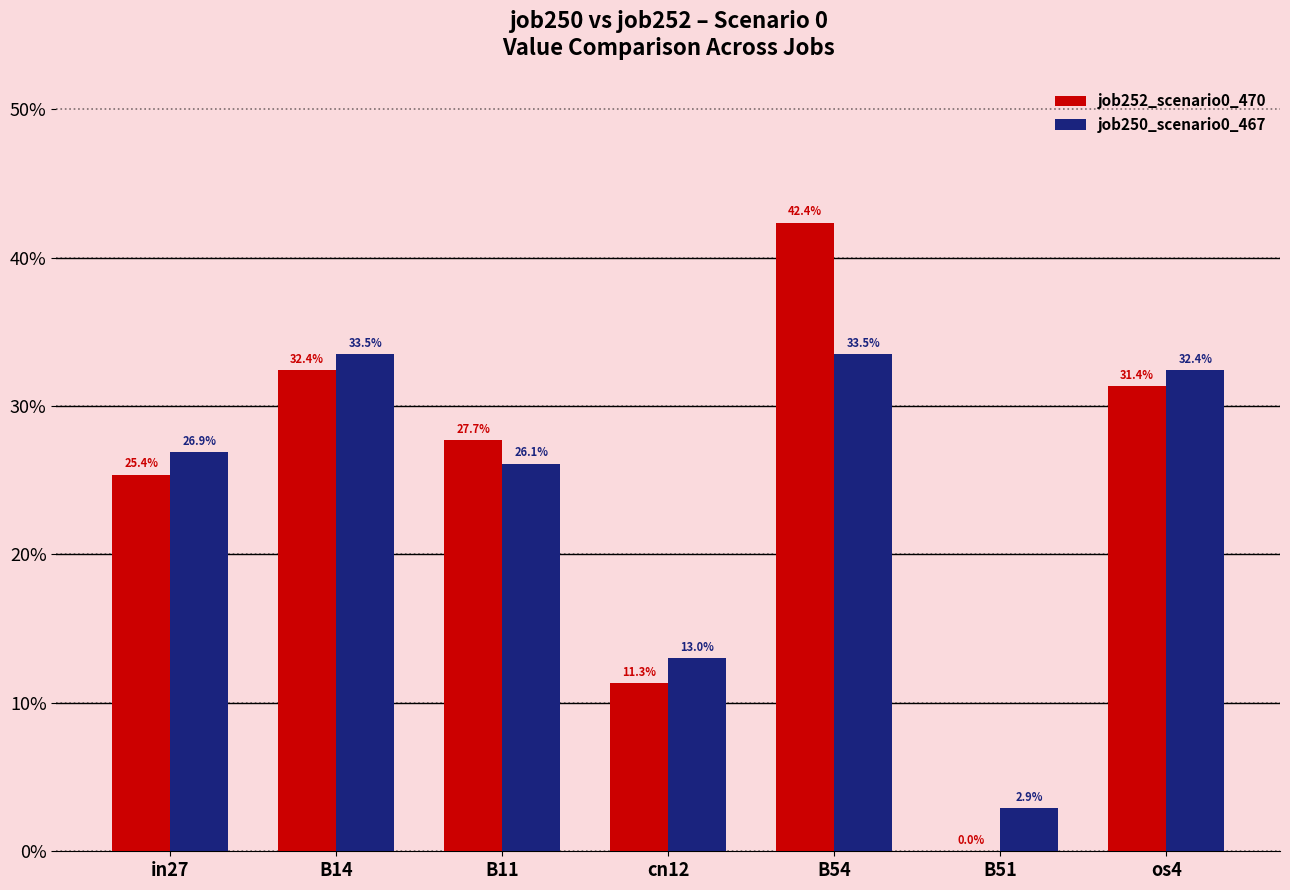

How many job252_scenario0_470 values are between 0 and 1?

7